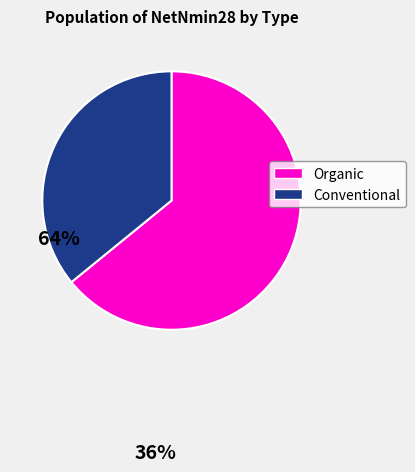

Do Organic and Conventional together represent more than half of the pie?

Yes